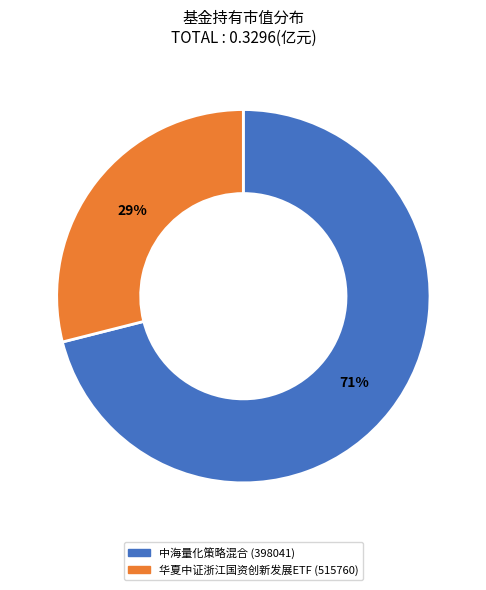

To the nearest percent, what is the difference between the largest and smallest slice percentages?

42%